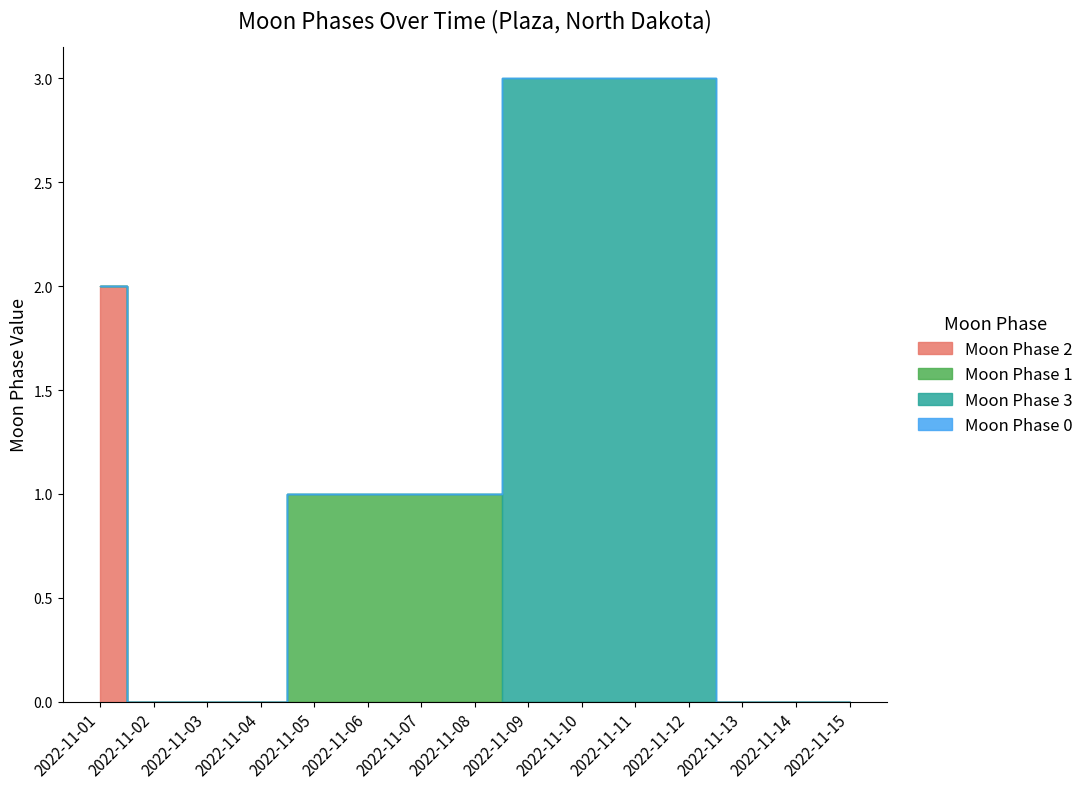

True or false: Moon Phase 0 and Moon Phase 3 cross at least once.

False